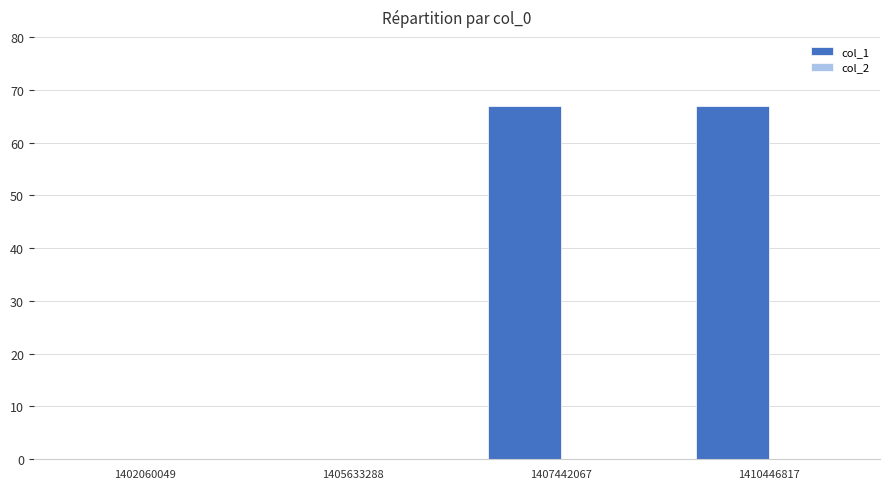

What is the greatest value displayed?

67